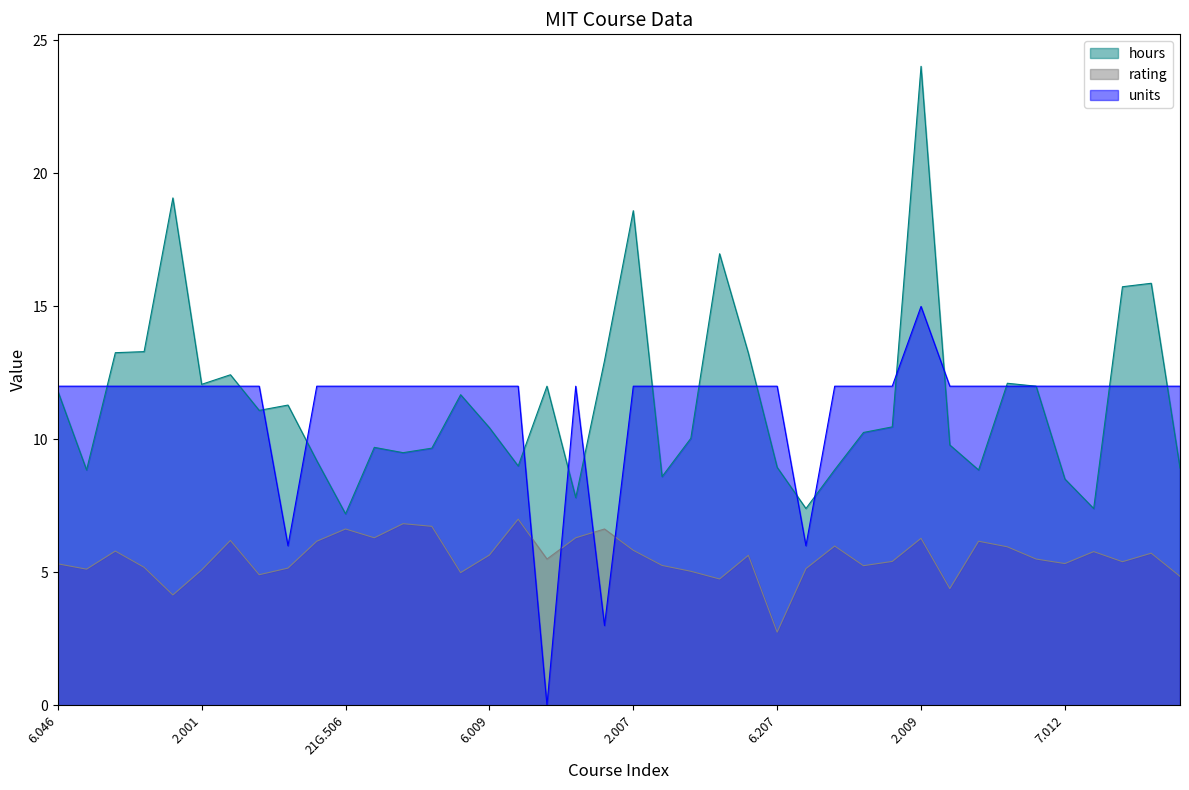

What is the difference between the maximum and minimum values in the rating series?

4.2